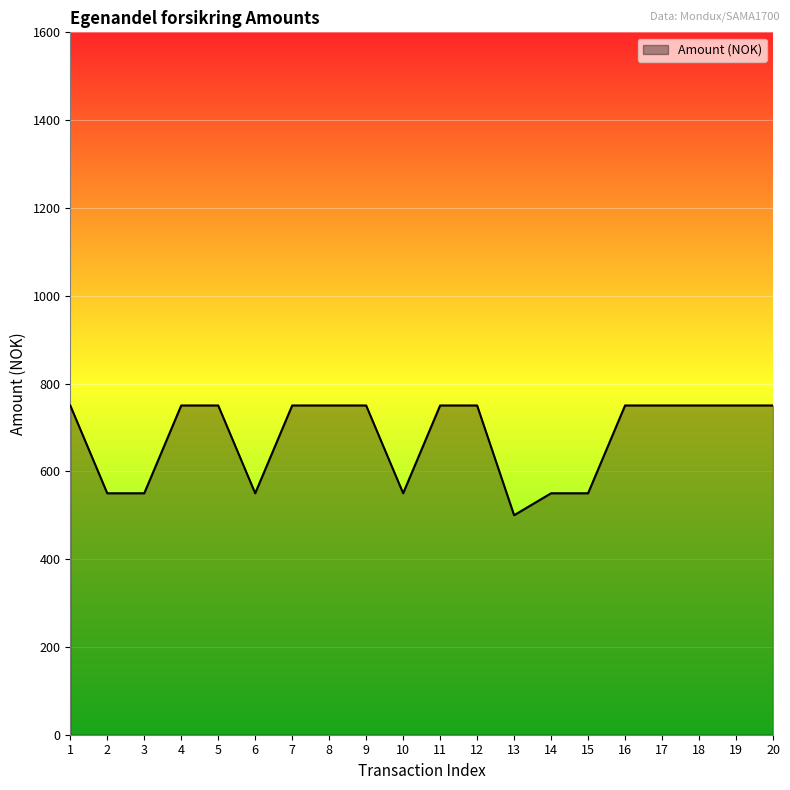

How many lines are shown in the chart?

1